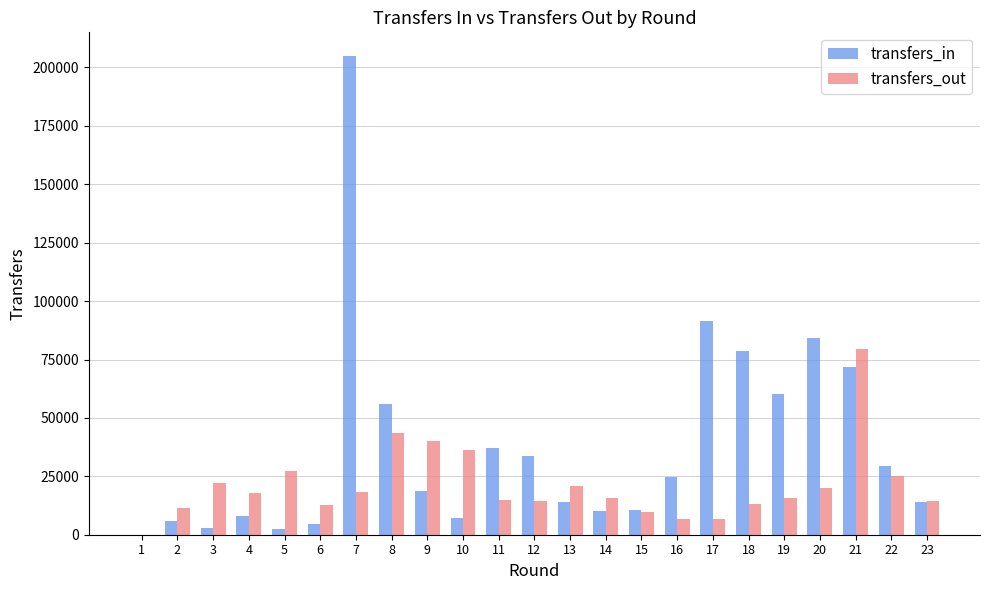

What is the average value of the transfers_in series?

37844